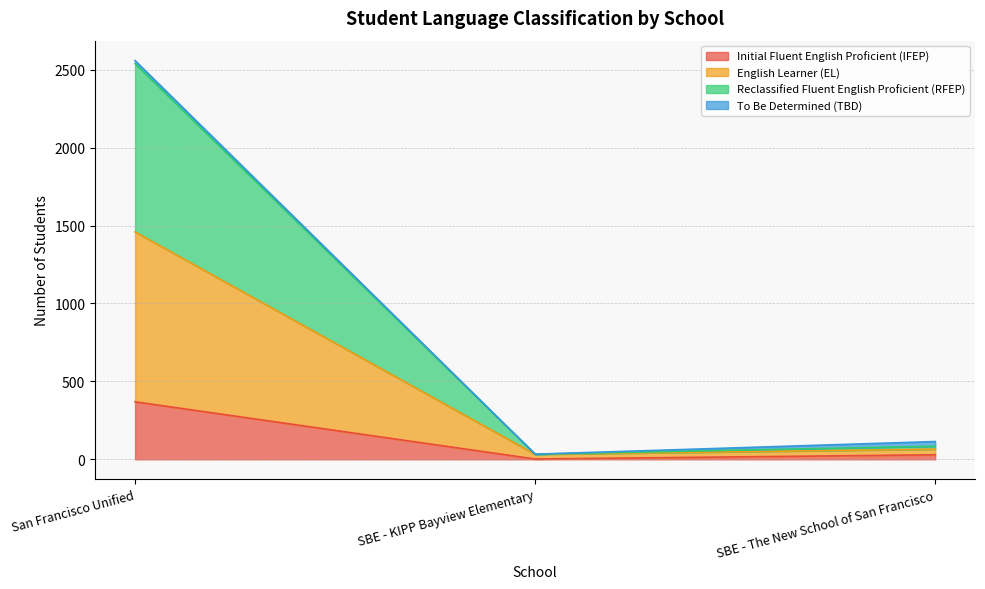

How many categories are shown in the chart?

3